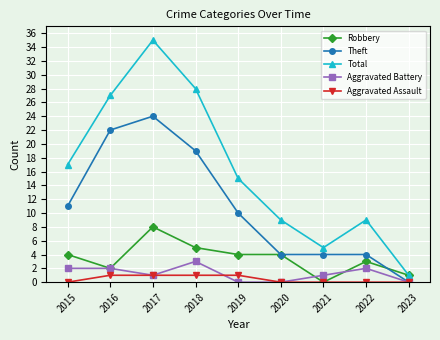

What is the sum of all Aggravated Assault values?

4